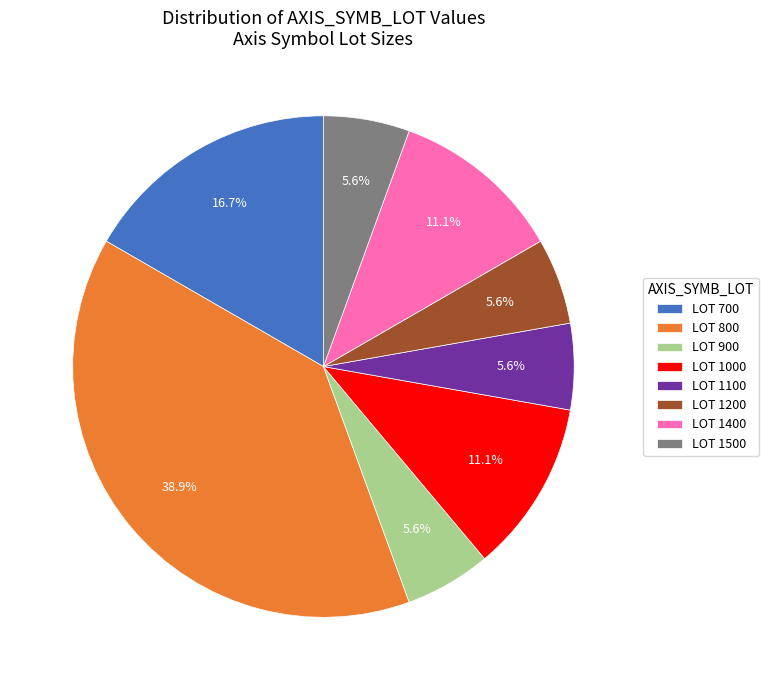

What is the ratio of the value at LOT 1100 to the value at LOT 900?

1.0